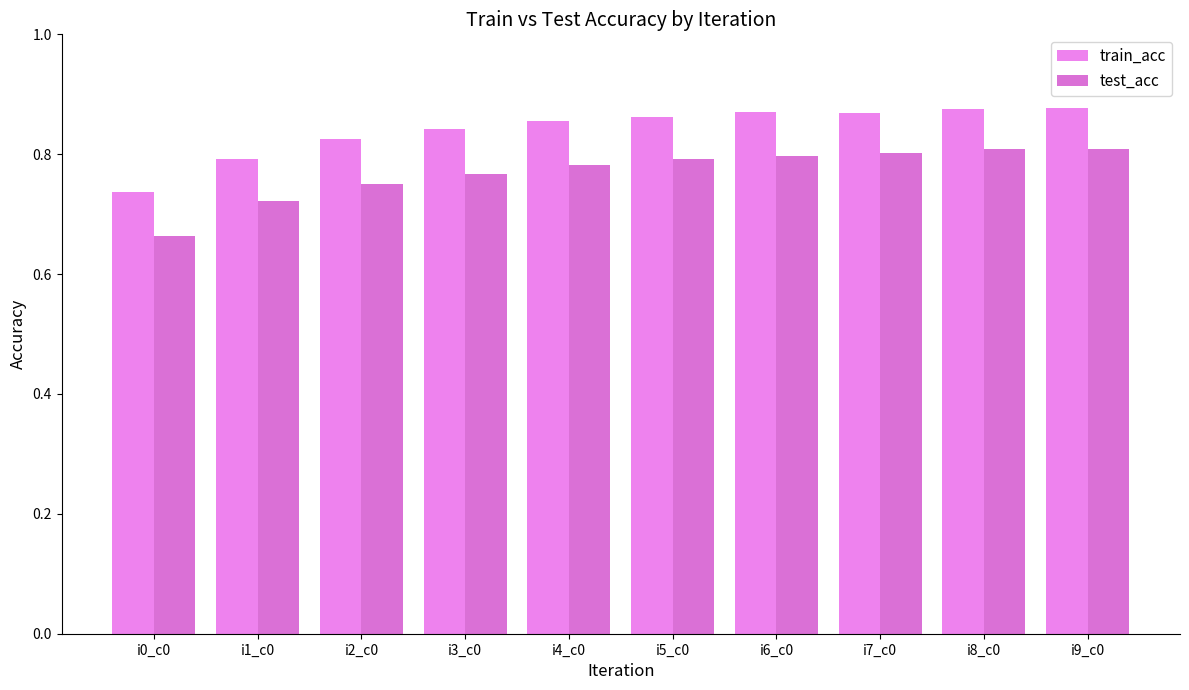

How many groups of bars are there?

10